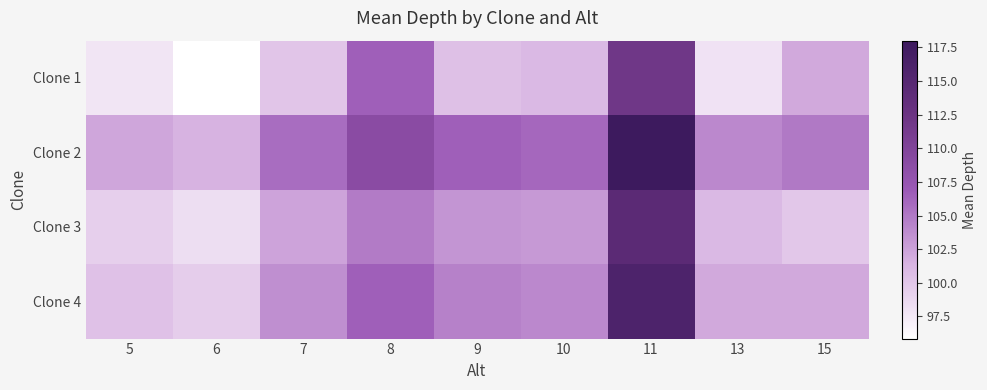

Which series has the largest total across all categories?

Clone 2